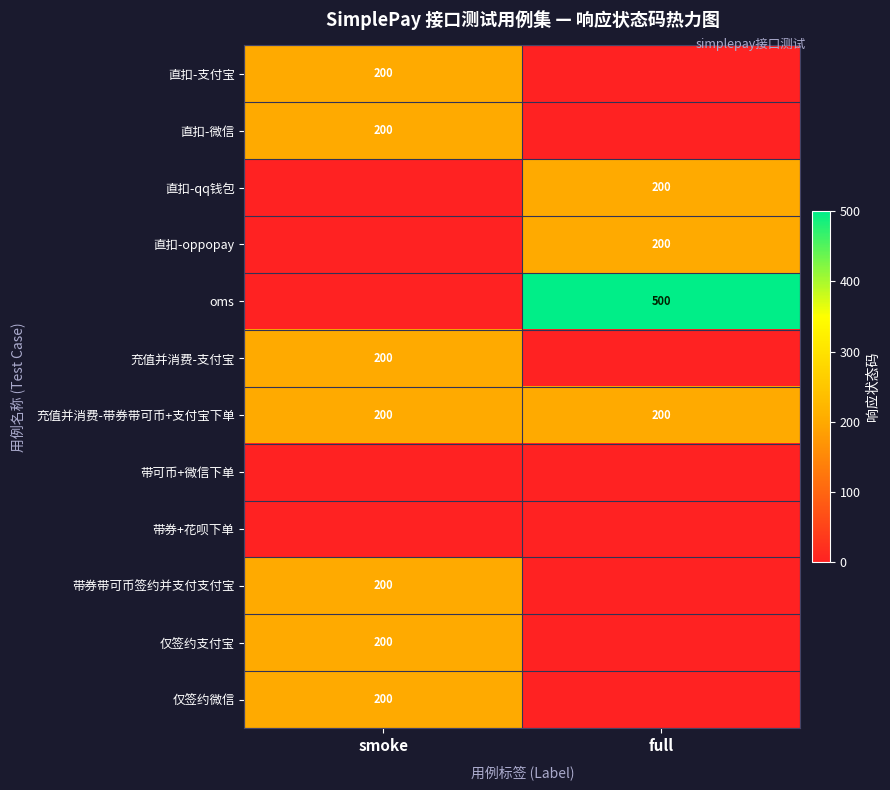

Is it true that 仅签约支付宝 equals 200 at smoke?

True